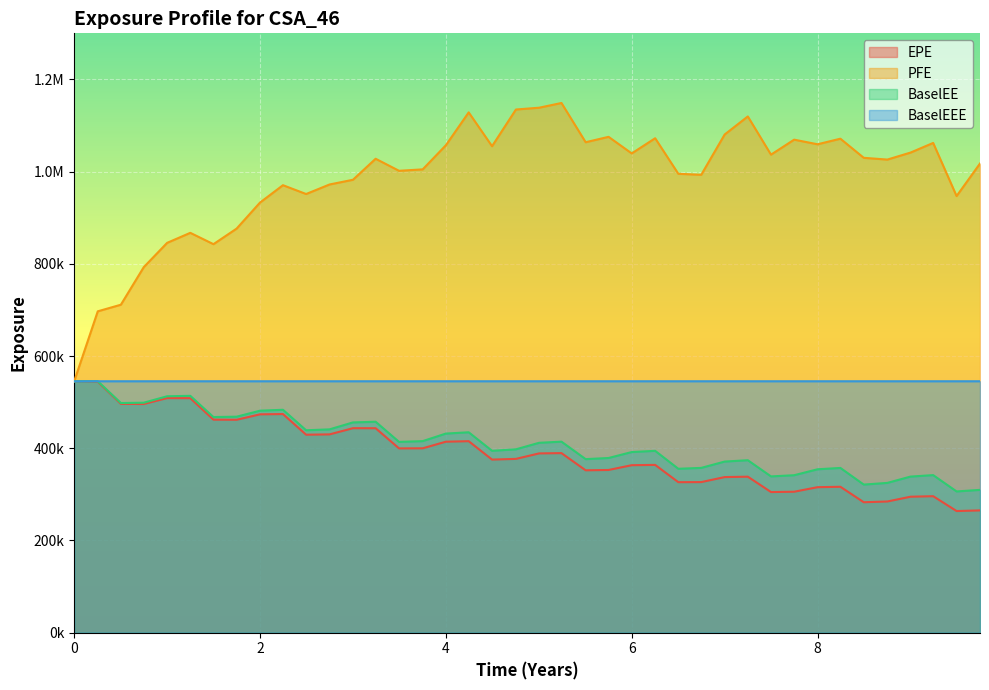

The value of PFE at 18 is 1774836. True or false?

False